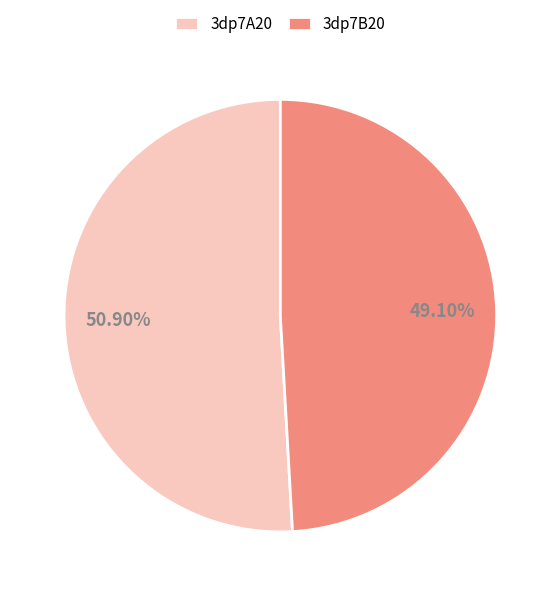

Rank the categories by value from lowest to highest.

3dp7B20, 3dp7A20